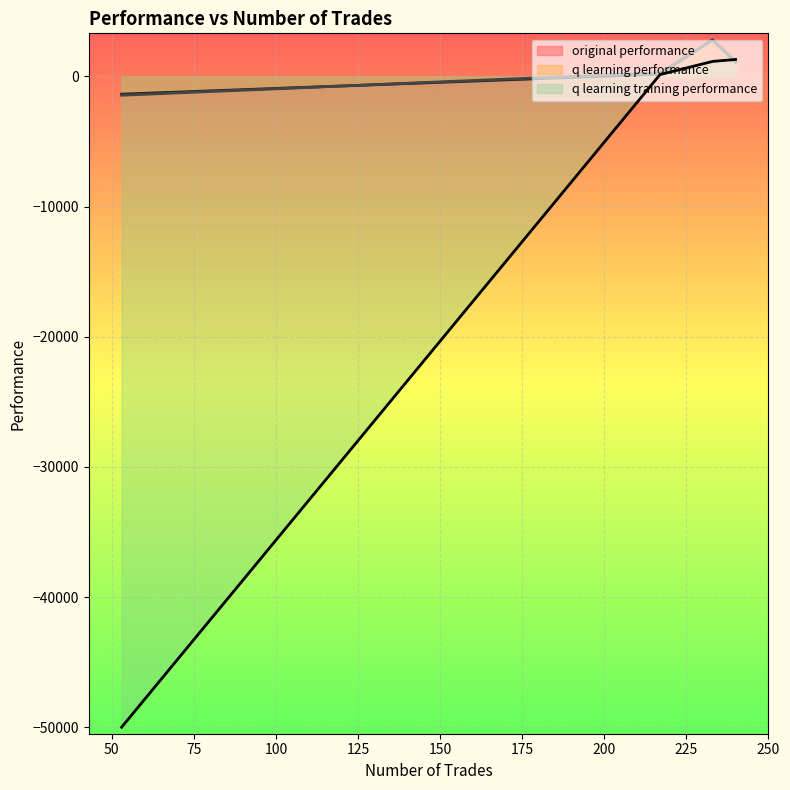

At 53, list the series in order from smallest to largest.

q learning training performance, q learning performance, original performance